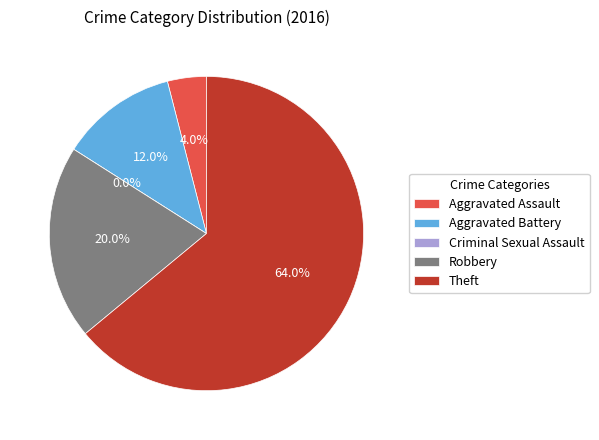

How many segments does this pie chart have?

5